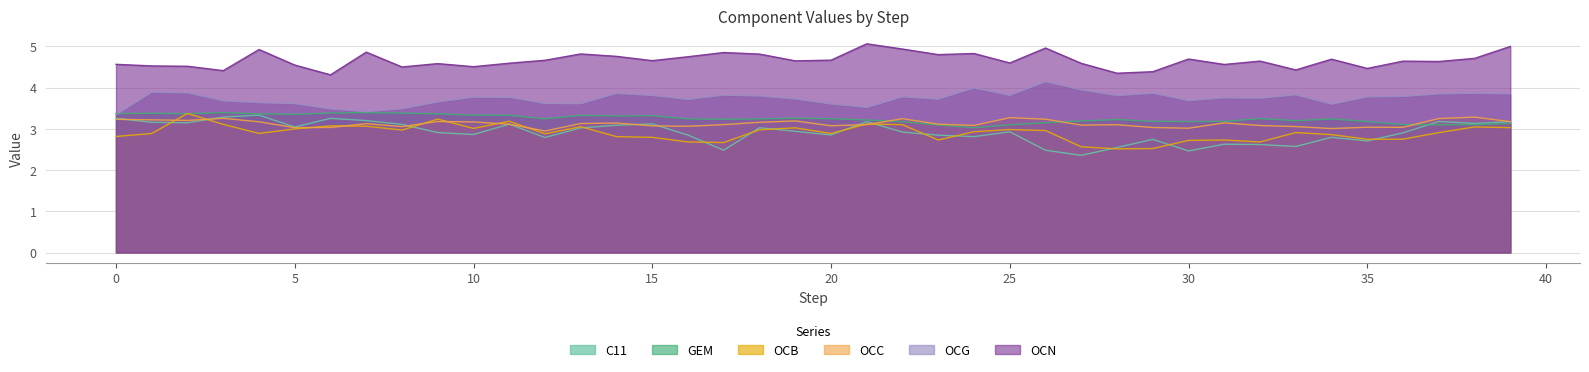

The OCB series shows 4.1 at 4. True or false?

False